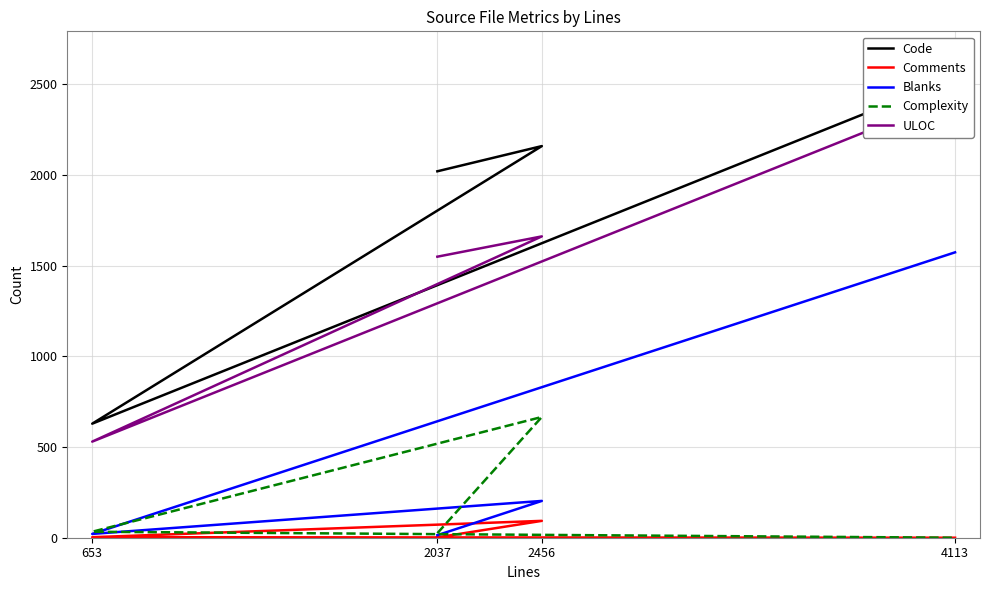

List the labels in order of Code value, smallest first.

653, 2037, 2456, 4113